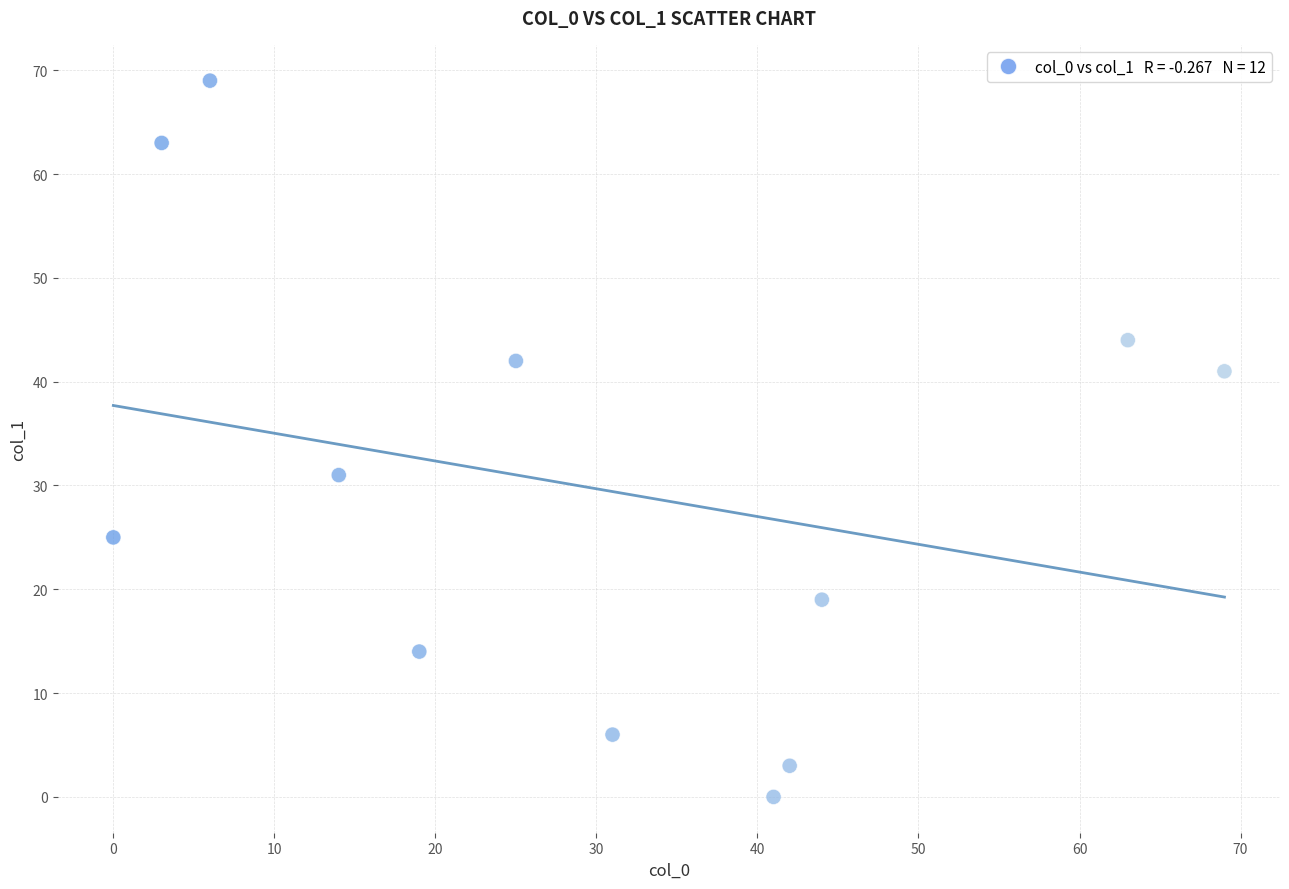

What is the average X value?

30